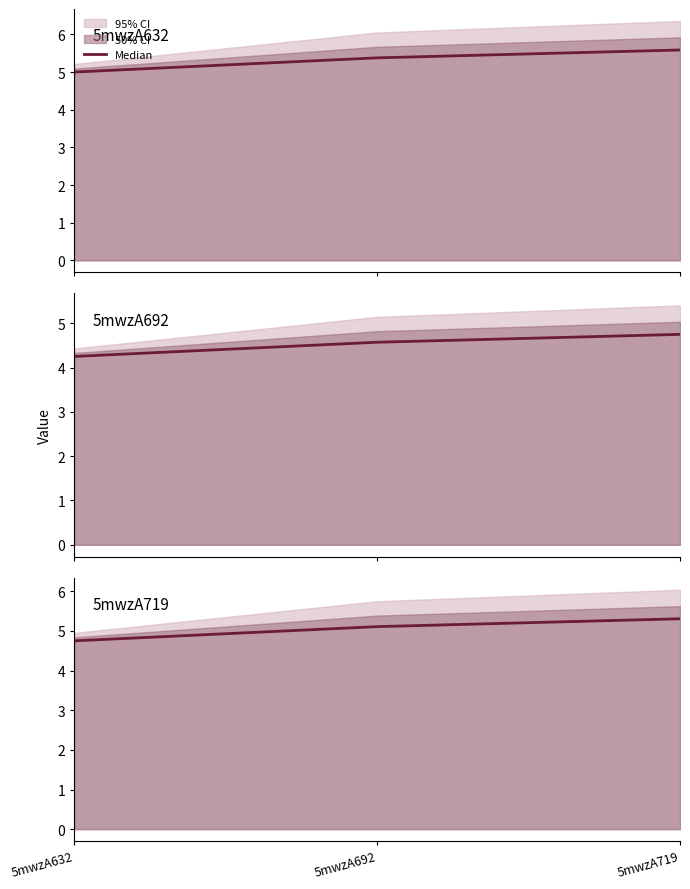

Approximately how many times larger is the value at 5mwzA692 compared to 5mwzA719?

1.0